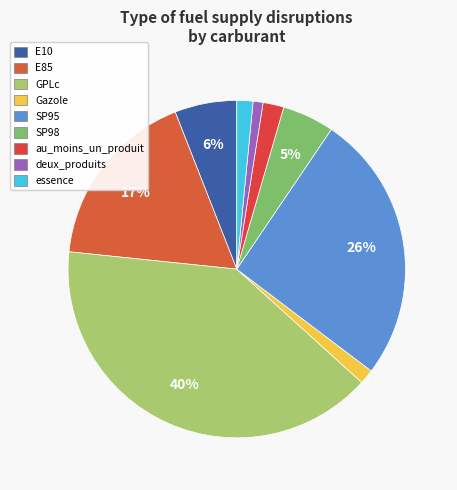

Is it true that SP95 is 26% of the pie?

True